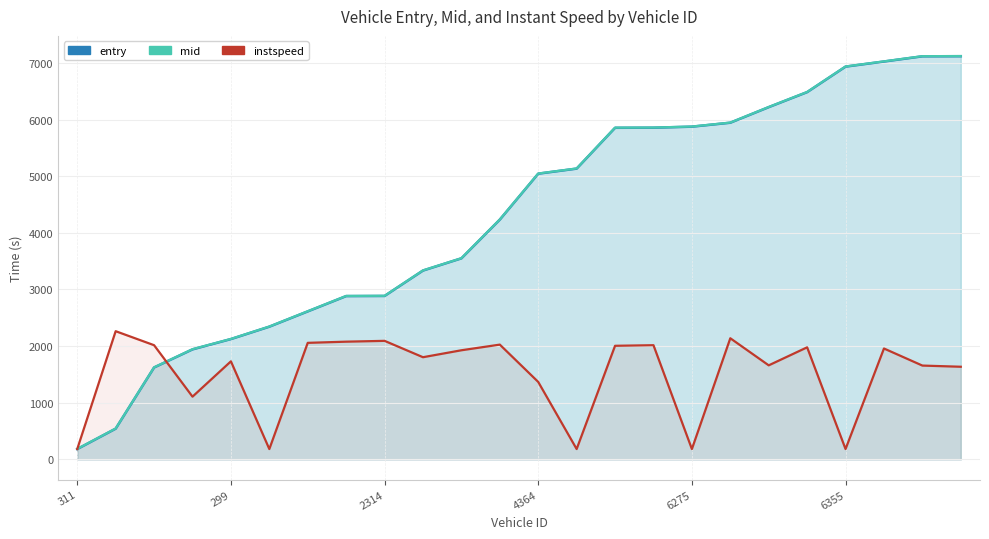

What is the average value of the instspeed series?

1518.8